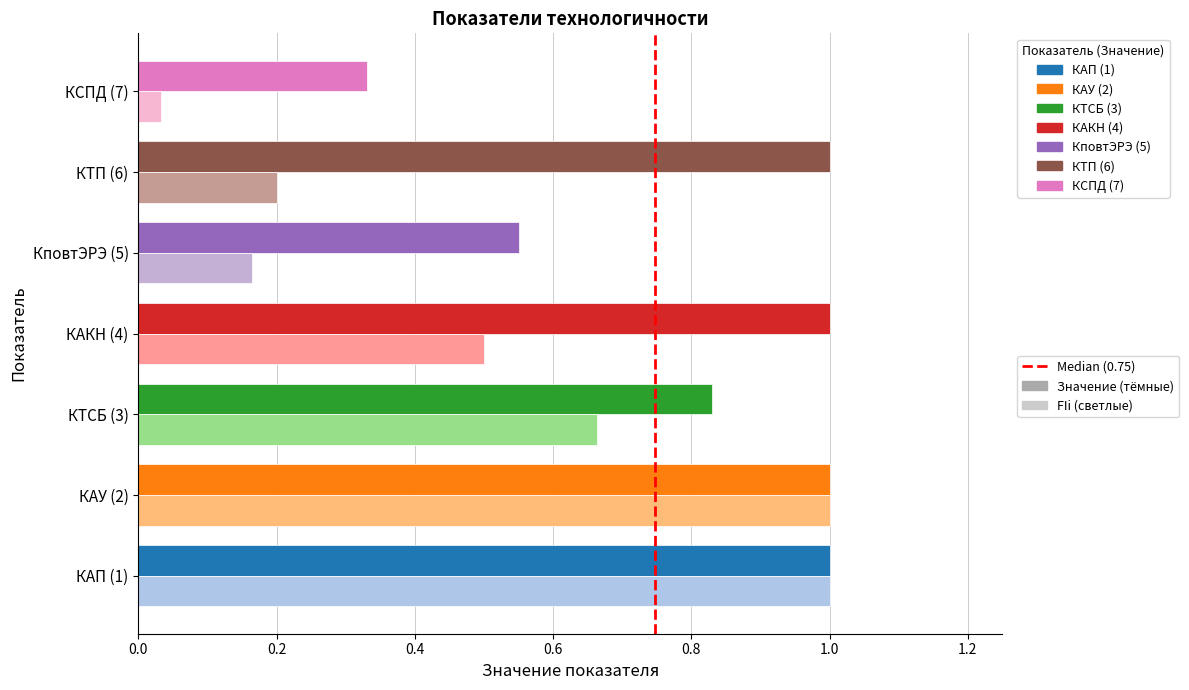

What is the greatest value displayed?

1.0